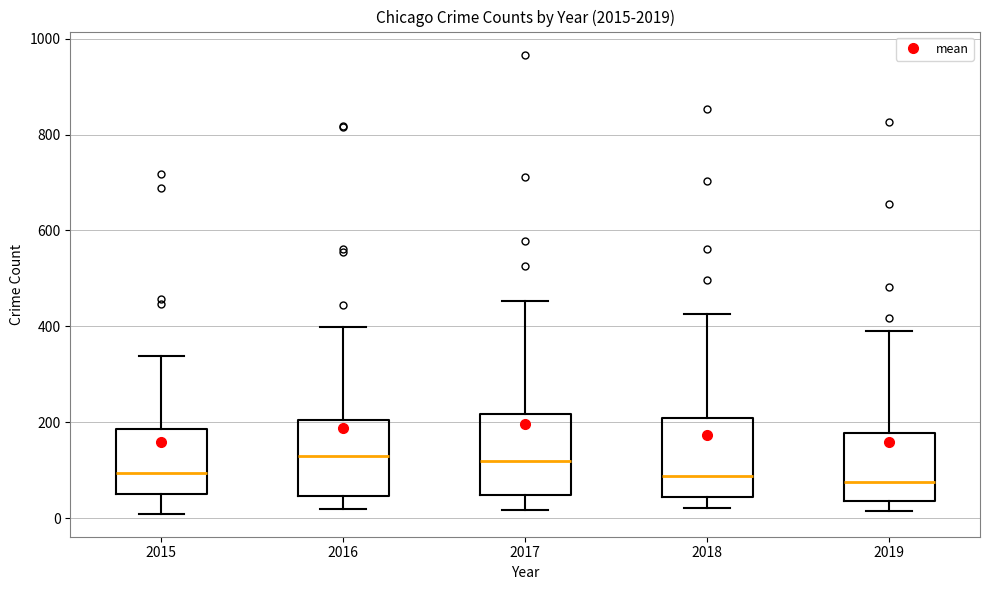

Reading left to right, read every box against the y-axis: the position of its median line, the range the box covers, and the ends of its whiskers. The values are not printed on the chart, so give them approximately, as read against the axis.

2015: median 100, box 60 to 180, whiskers 0 to 340
2016: median 120, box 40 to 200, whiskers 20 to 400
2017: median 120, box 40 to 220, whiskers 20 to 460
2018: median 80, box 40 to 200, whiskers 20 to 420
2019: median 80, box 40 to 180, whiskers 20 to 400